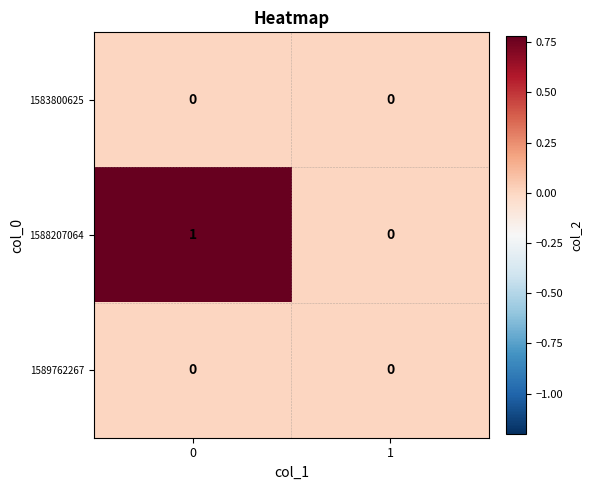

Which series has the largest total across all categories?

1588207064